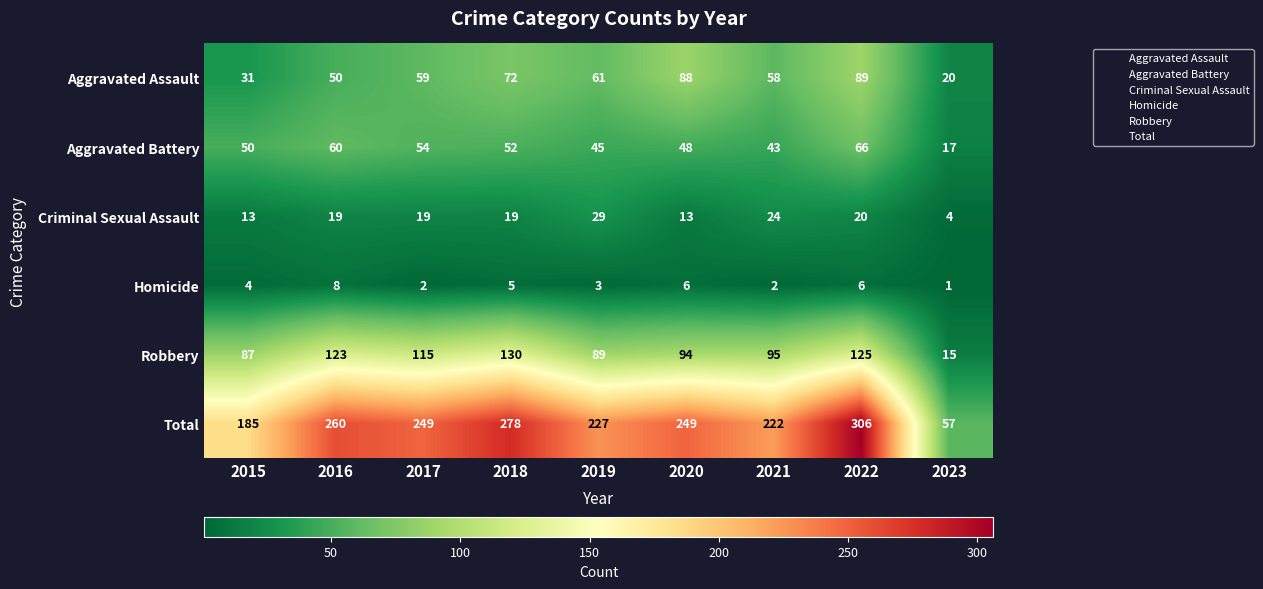

What is the greatest value displayed?

306